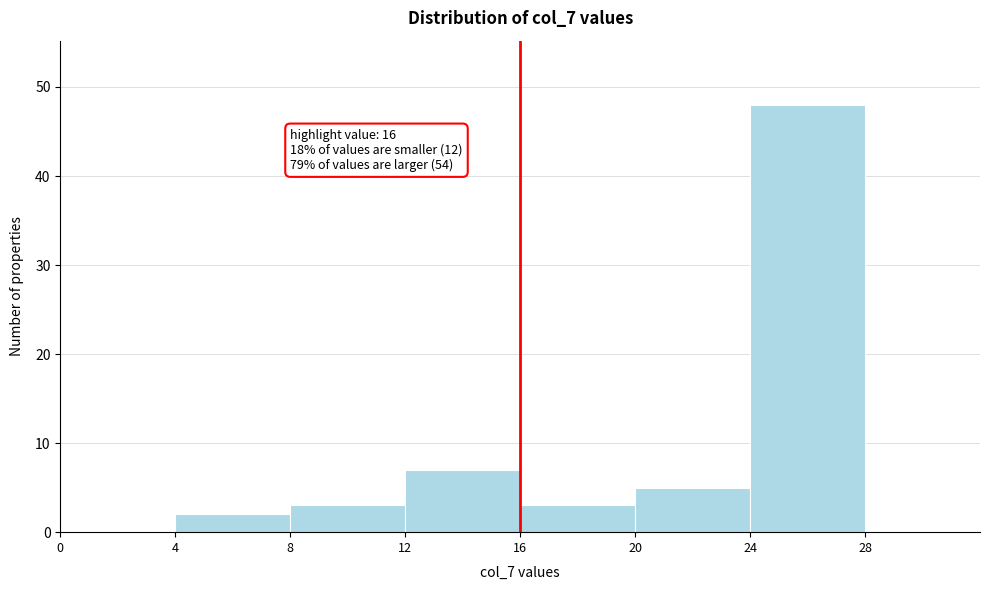

Which range on the x-axis has the tallest bar?

24 to 28